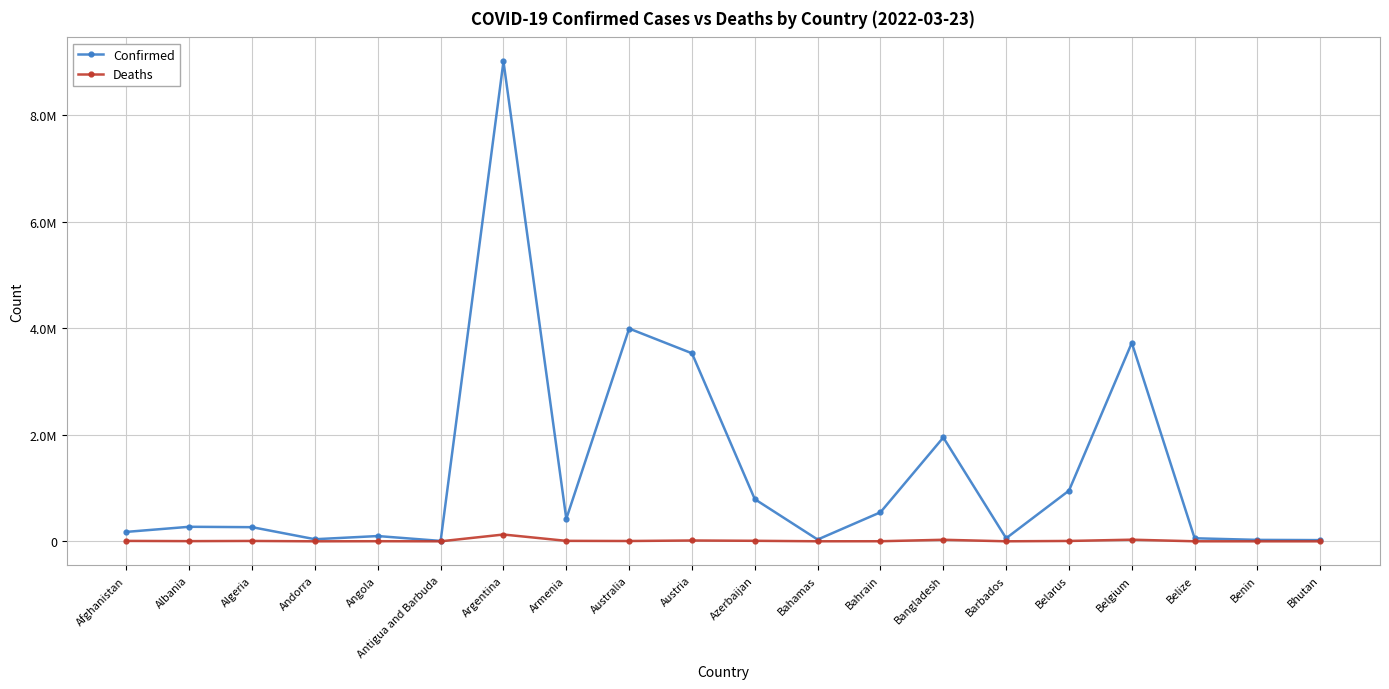

In Confirmed, how many points are lower than both neighbors (excluding endpoints)?

5